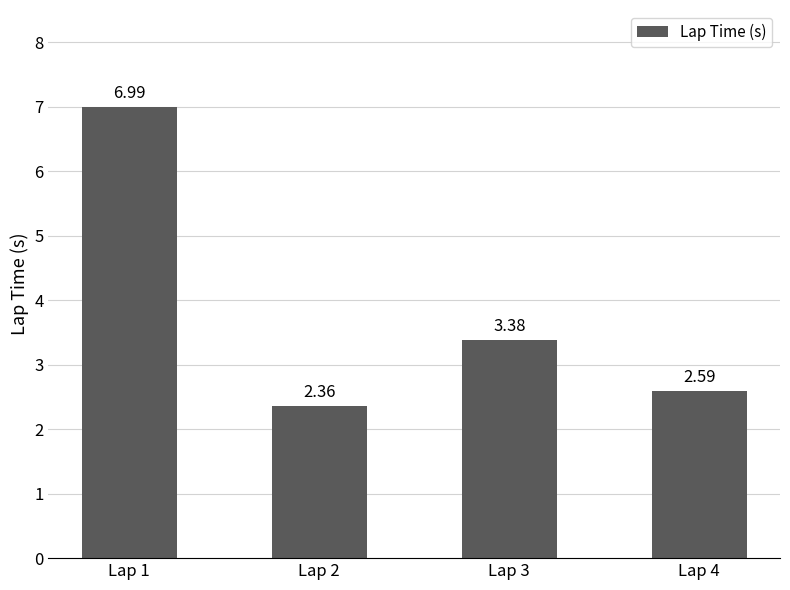

What is the difference between the maximum and second lowest values?

4.4